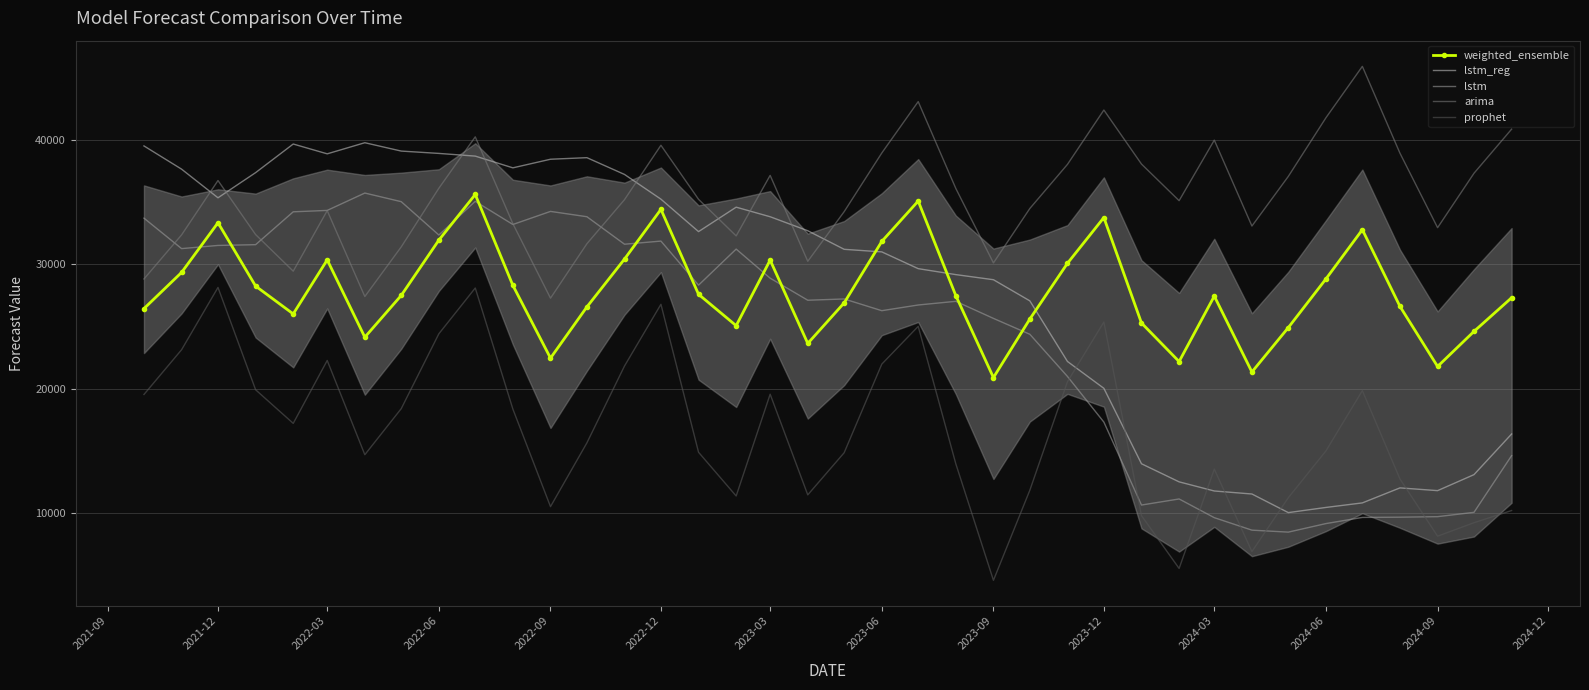

True or false: prophet and weighted_ensemble intersect in this chart.

False